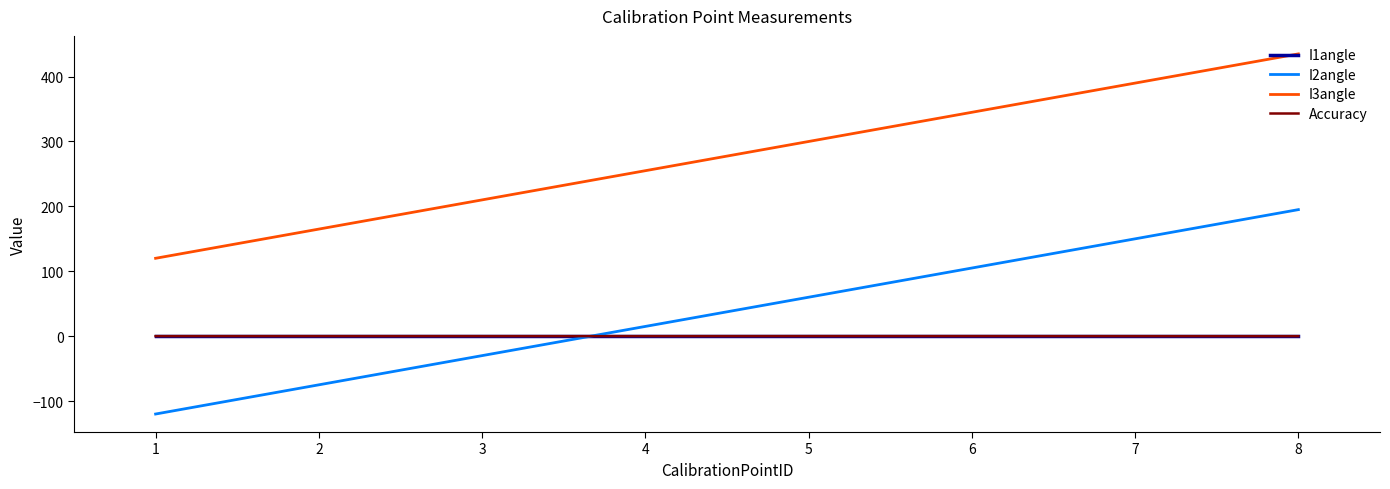

The value of I2angle at 6 is 105.0. True or false?

True